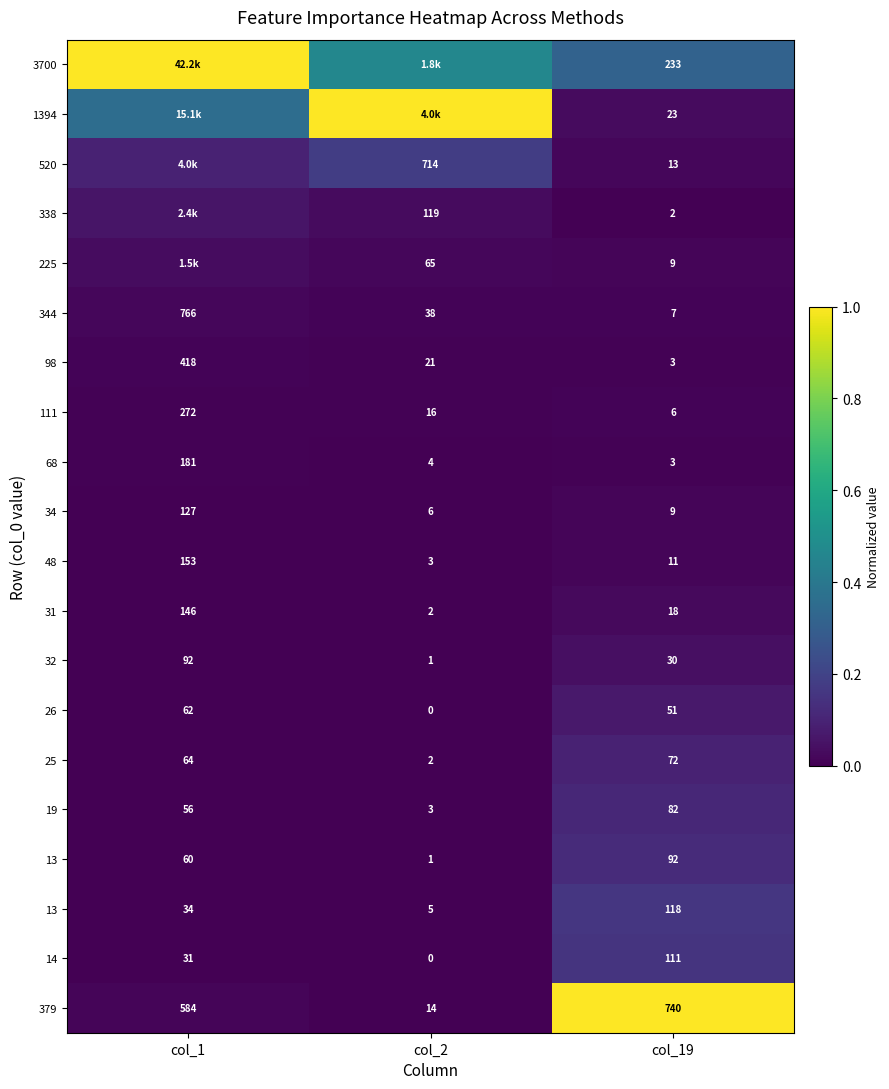

How many series are shown in this chart?

20